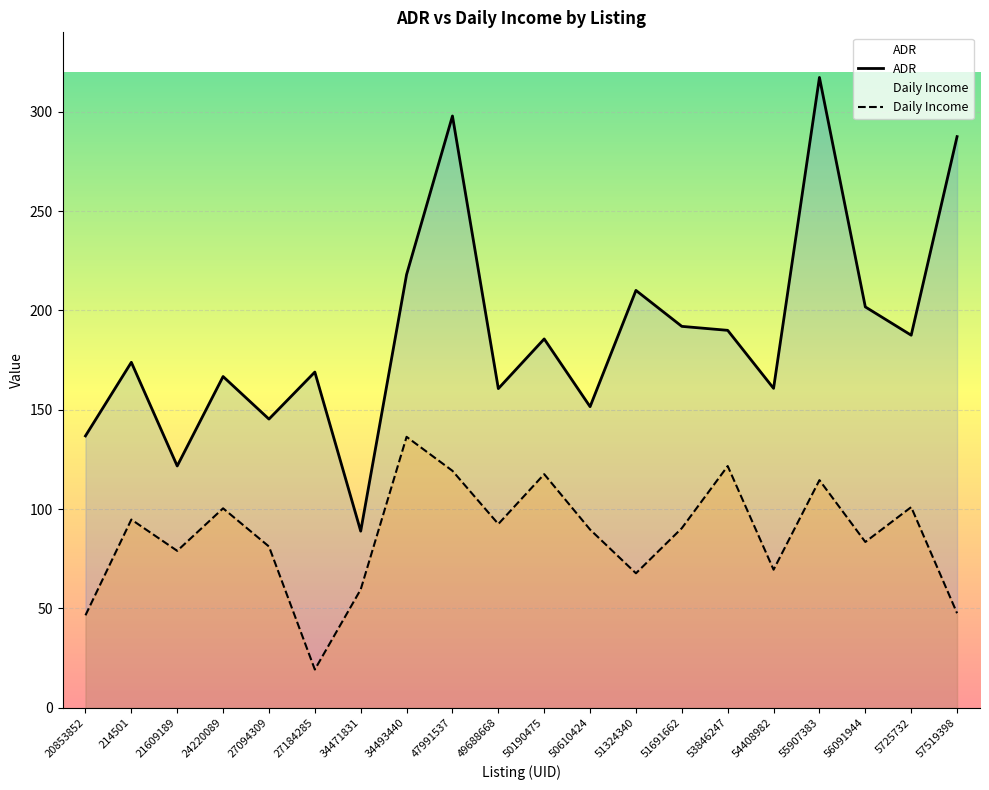

How many interior local peaks does the ADR series have?

7